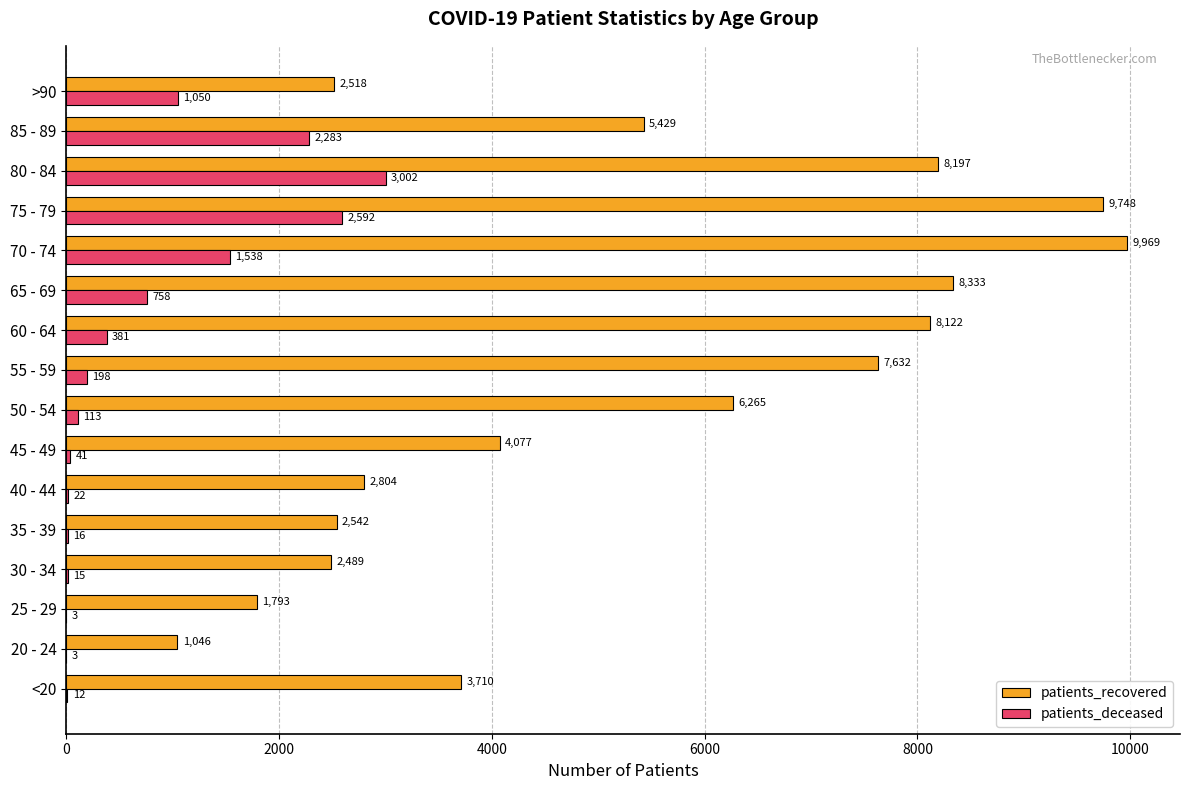

Which series has the largest total across all categories?

patients_recovered